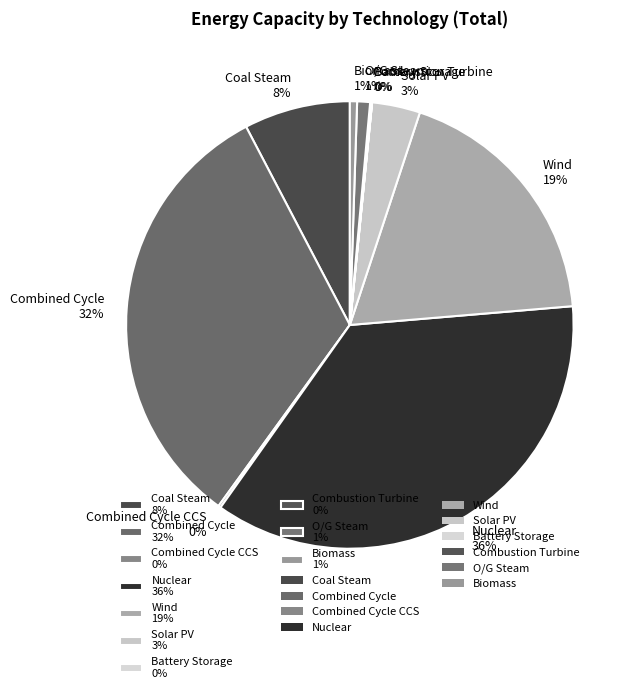

To the nearest percent, what is the difference between the largest and smallest slice percentages?

36%